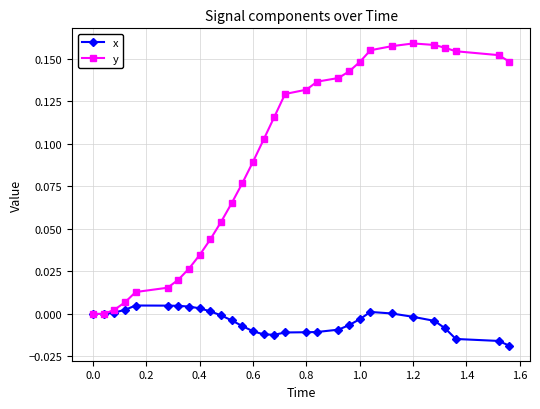

Which series has the largest range (max minus min)?

y